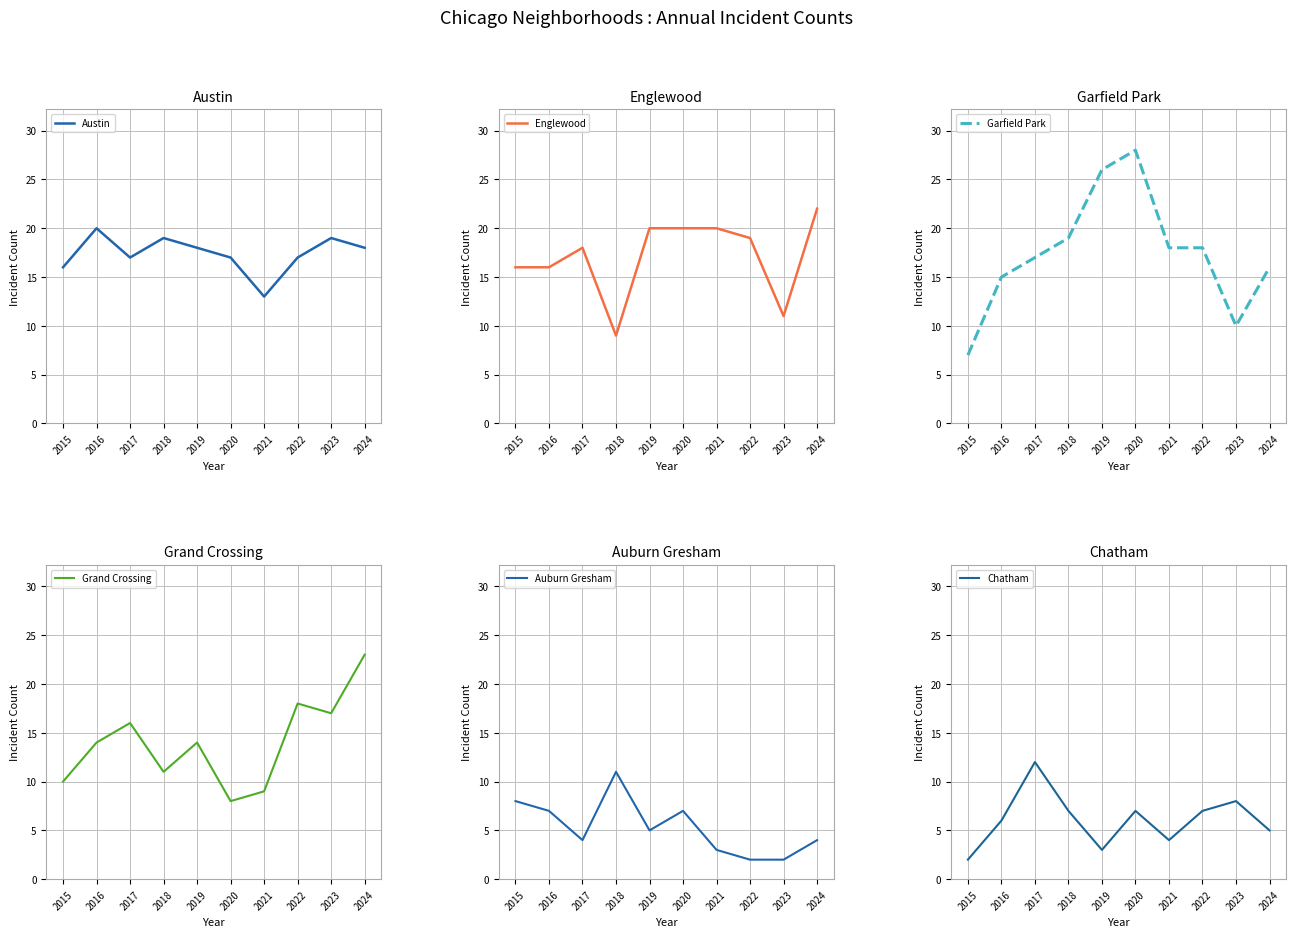

The value of Auburn Gresham at 2016 is 7. True or false?

True